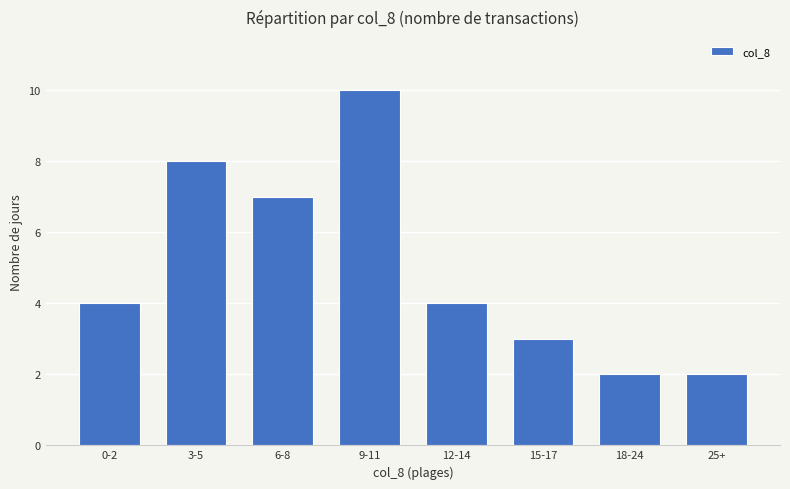

What is the ratio of the value at 3-5 to the value at 9-11?

0.8